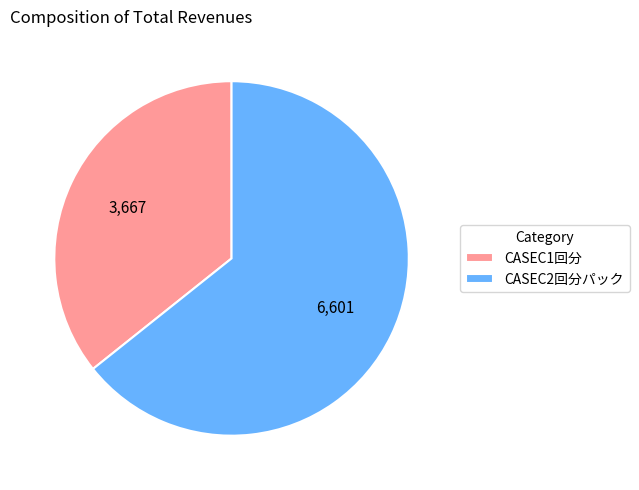

Is CASEC2回分パック the majority of the pie?

Yes